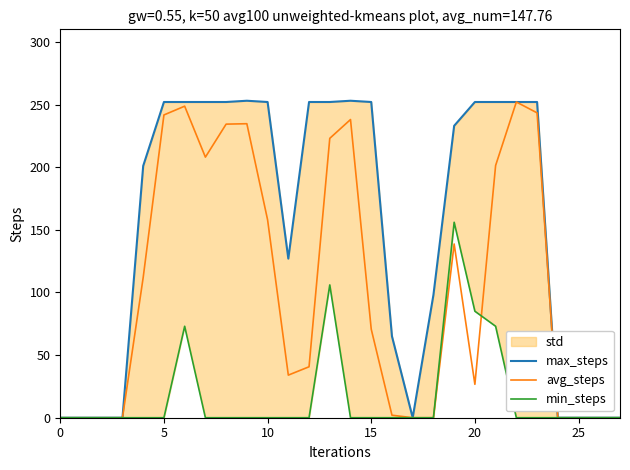

True or false: min_steps and max_steps intersect in this chart.

False